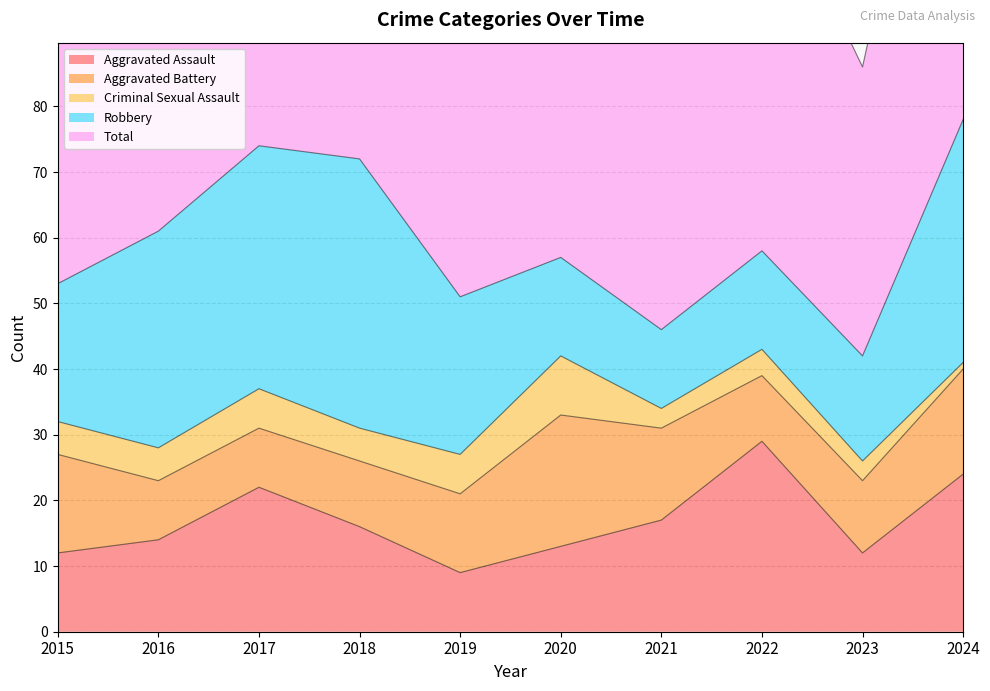

What is the smallest value displayed?

1